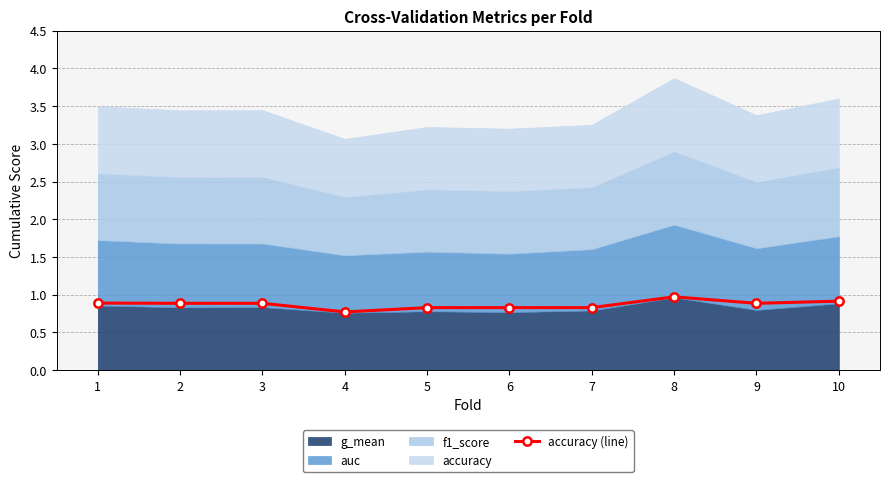

What is the minimum value for accuracy (line)?

0.8